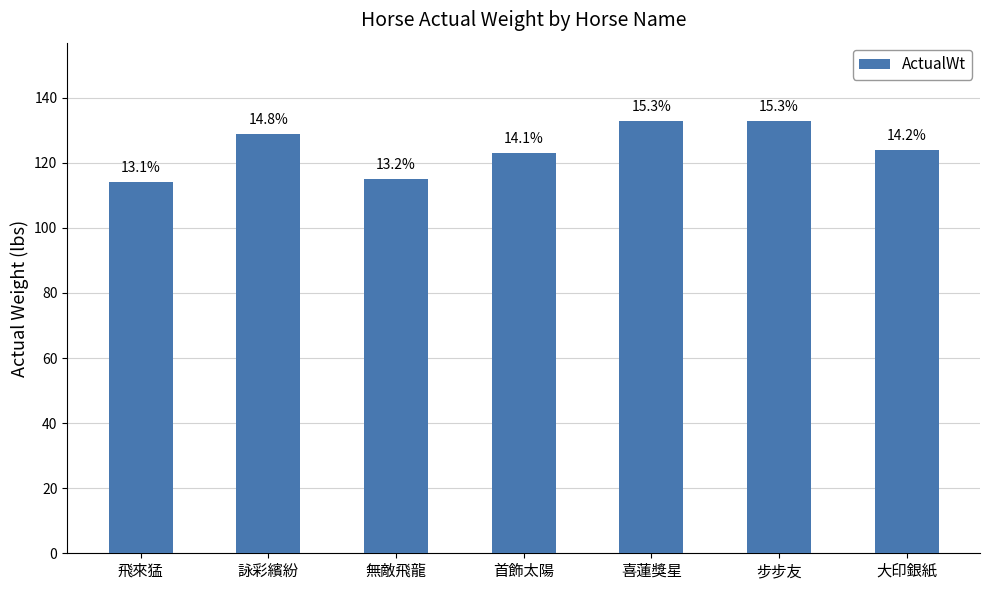

List the labels in order of value, smallest first.

飛來猛, 無敵飛龍, 首飾太陽, 大印銀紙, 詠彩繽紛, 喜蓮獎星, 步步友